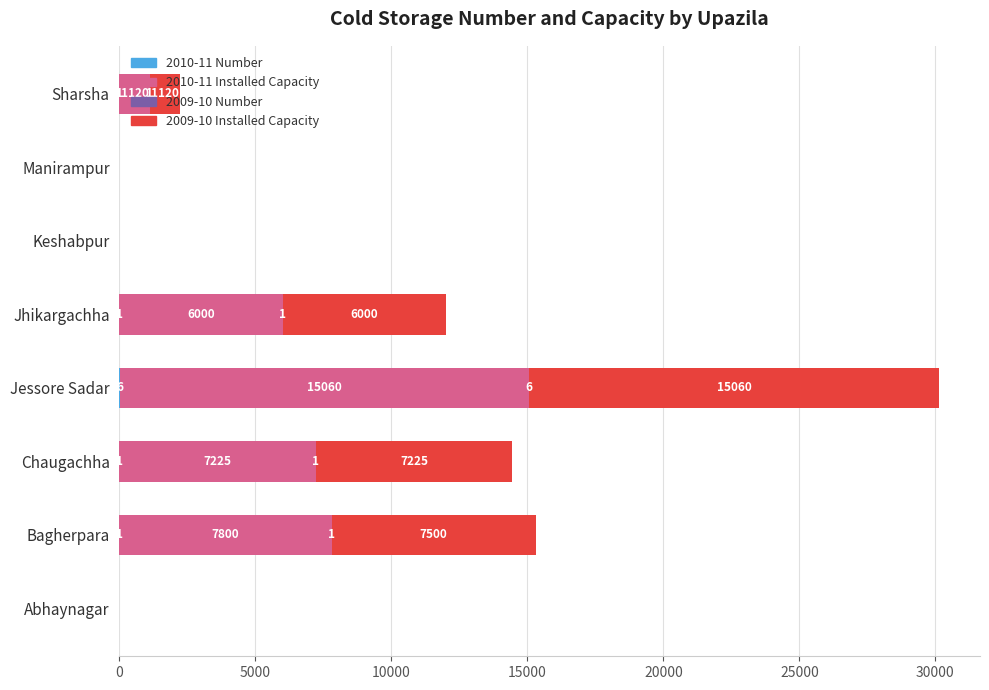

What is the total value across all series at Sharsha?

2242